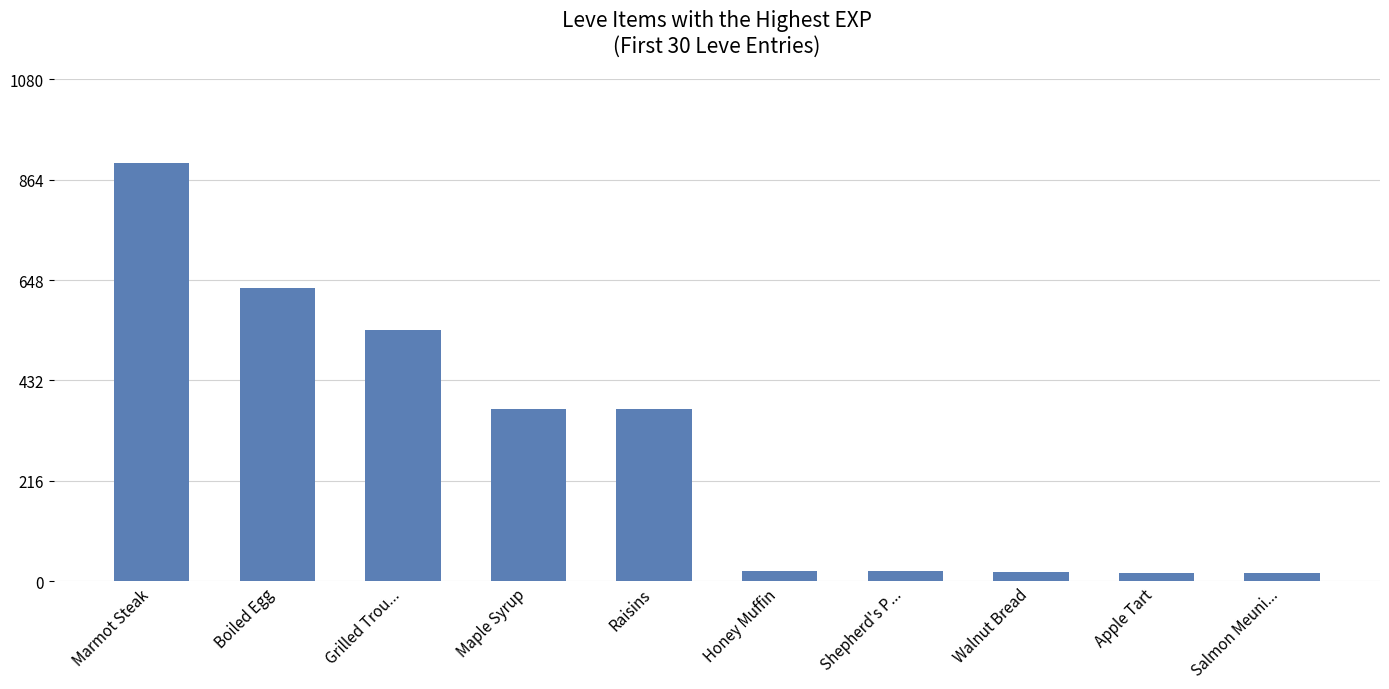

What is the greatest value displayed?

900